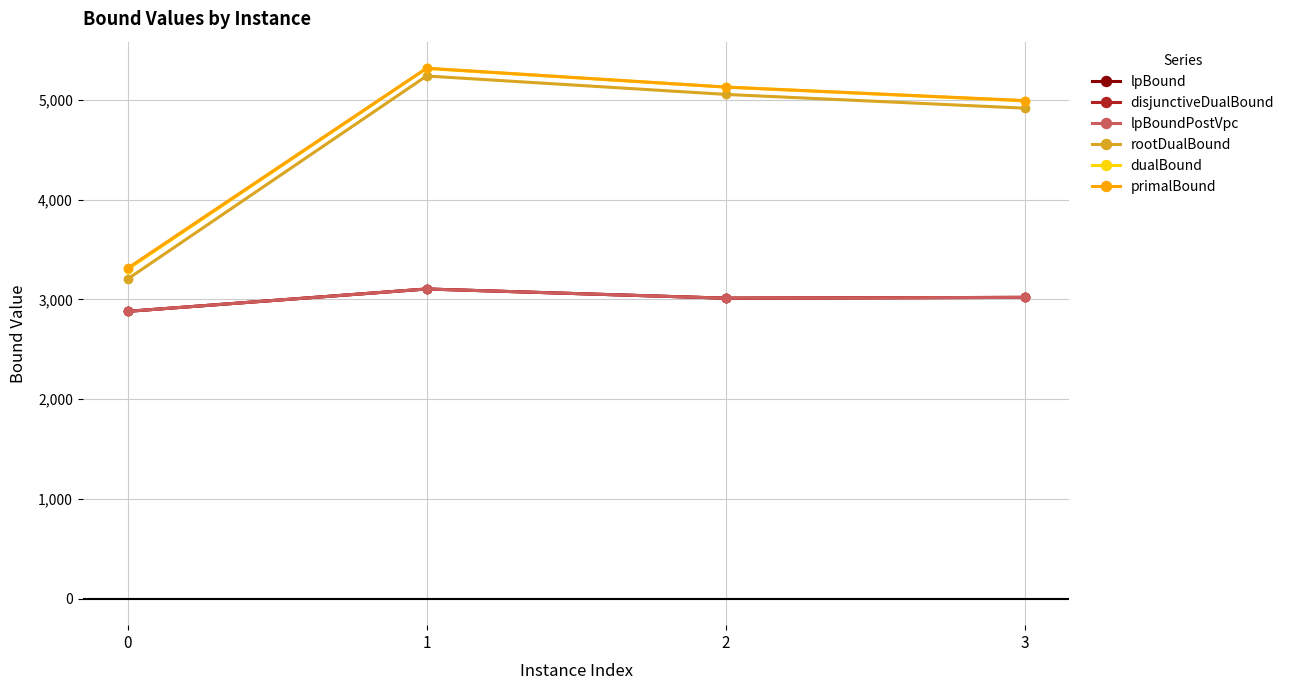

In dualBound, how many points are higher than both neighbors (excluding endpoints)?

1